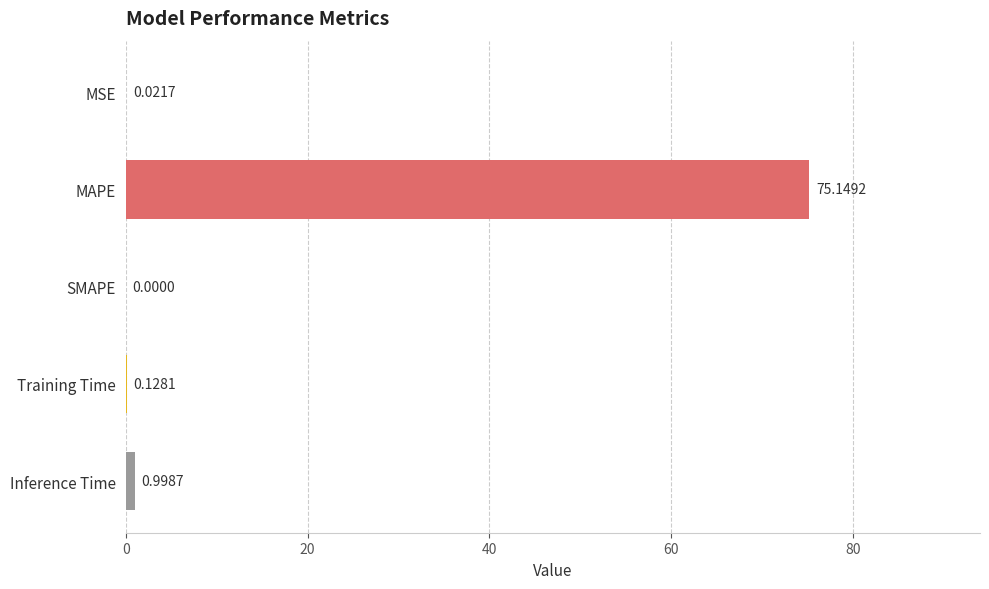

What is the sum of the values at Inference Time and Training Time?

1.1